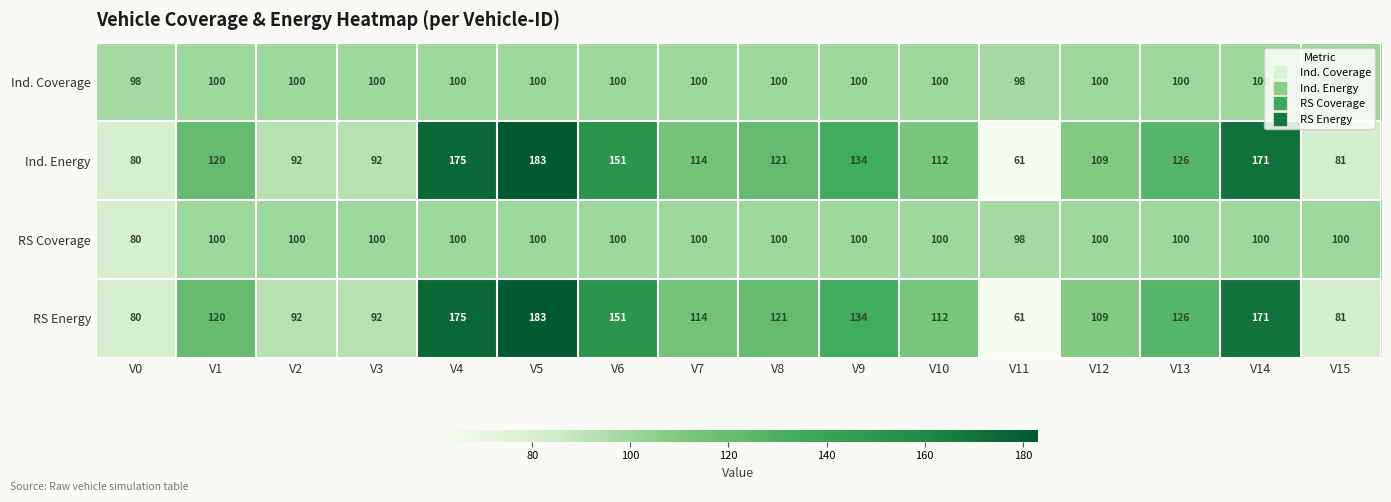

Where is RS Coverage nearest to the value 90?

V11